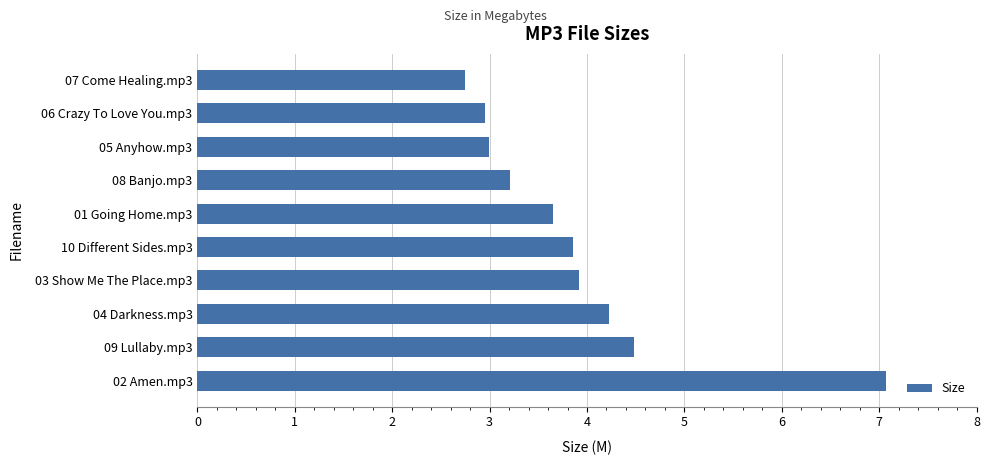

What is the sum of the values at 07 Come Healing.mp3 and 09 Lullaby.mp3?

7.2